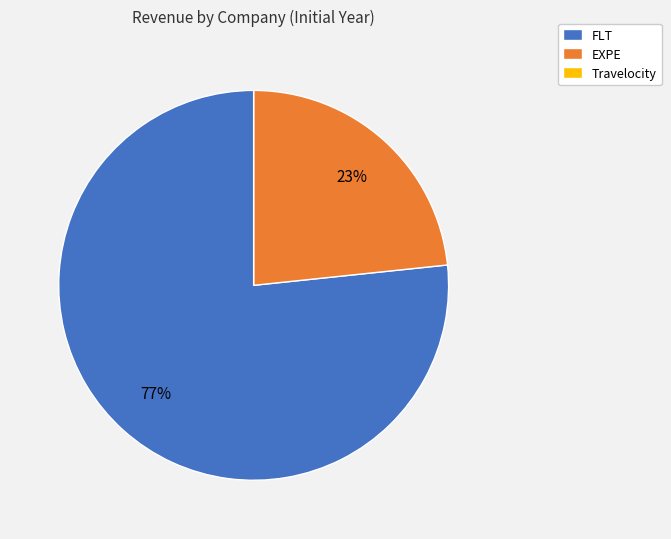

The FLT slice represents 68% of the pie. True or false?

False